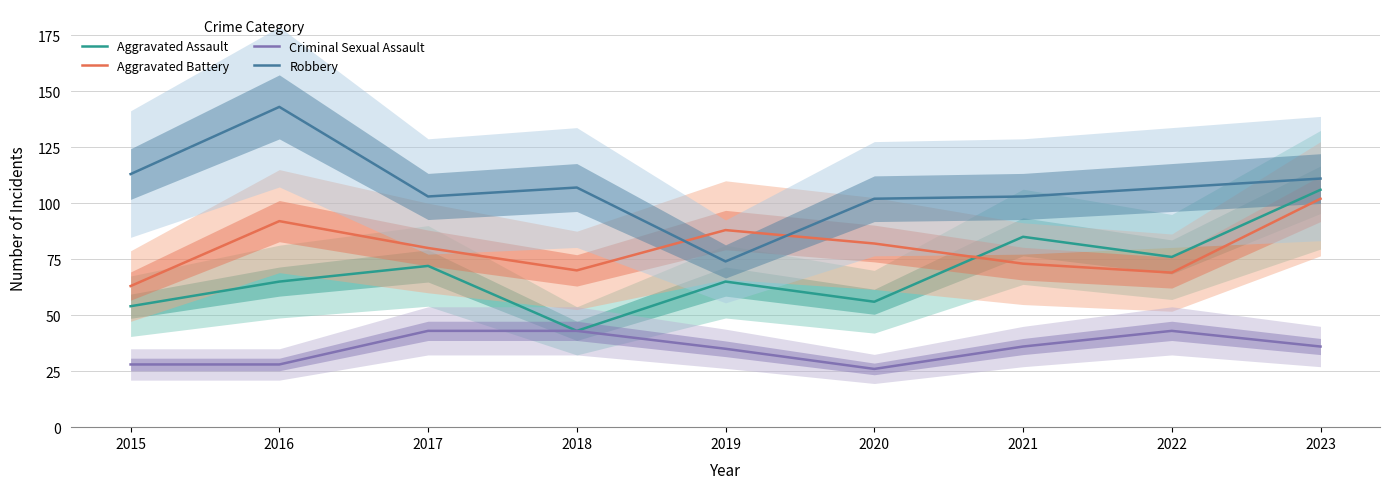

Where do Robbery and Aggravated Battery first cross each other?

2018 and 2019